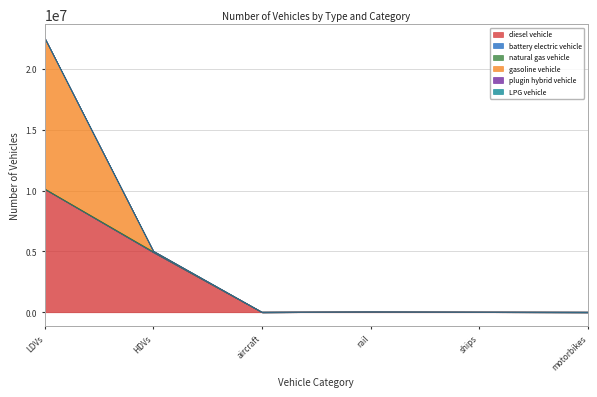

How many data points in battery electric vehicle are above 24937?

3